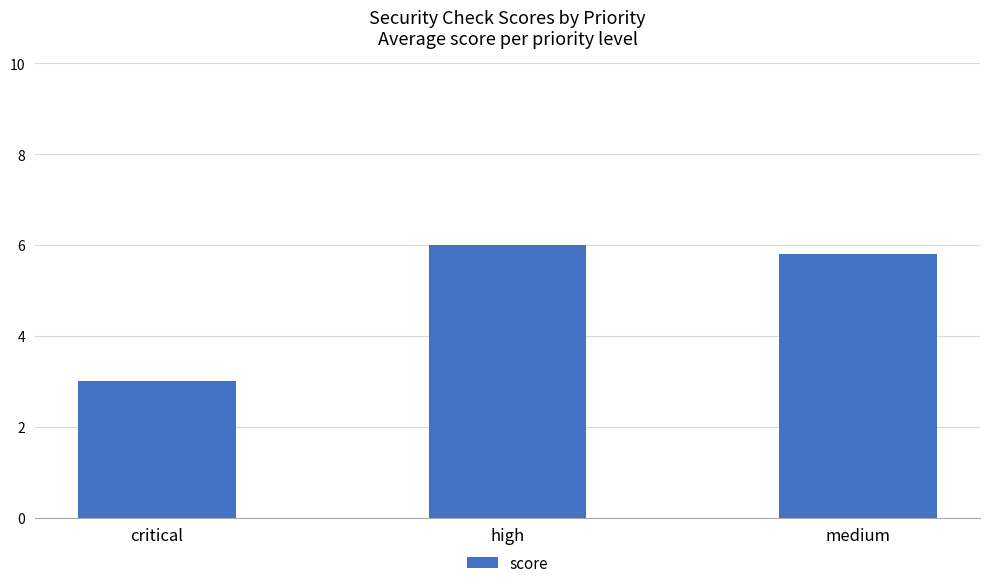

Where is the data nearest to the value 4?

critical